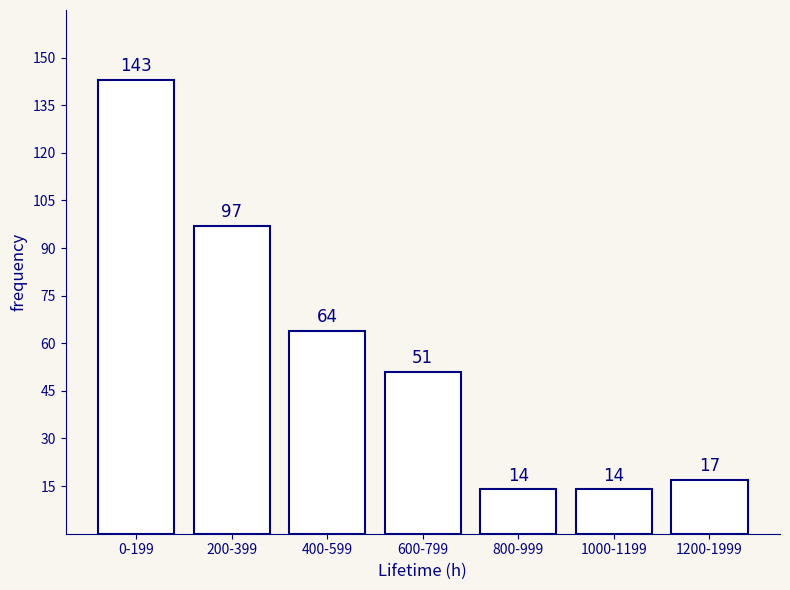

Reading left to right, list all the values displayed in this chart.

0-199=143	200-399=97	400-599=64	600-799=51	800-999=14	1000-1199=14	1200-1999=17